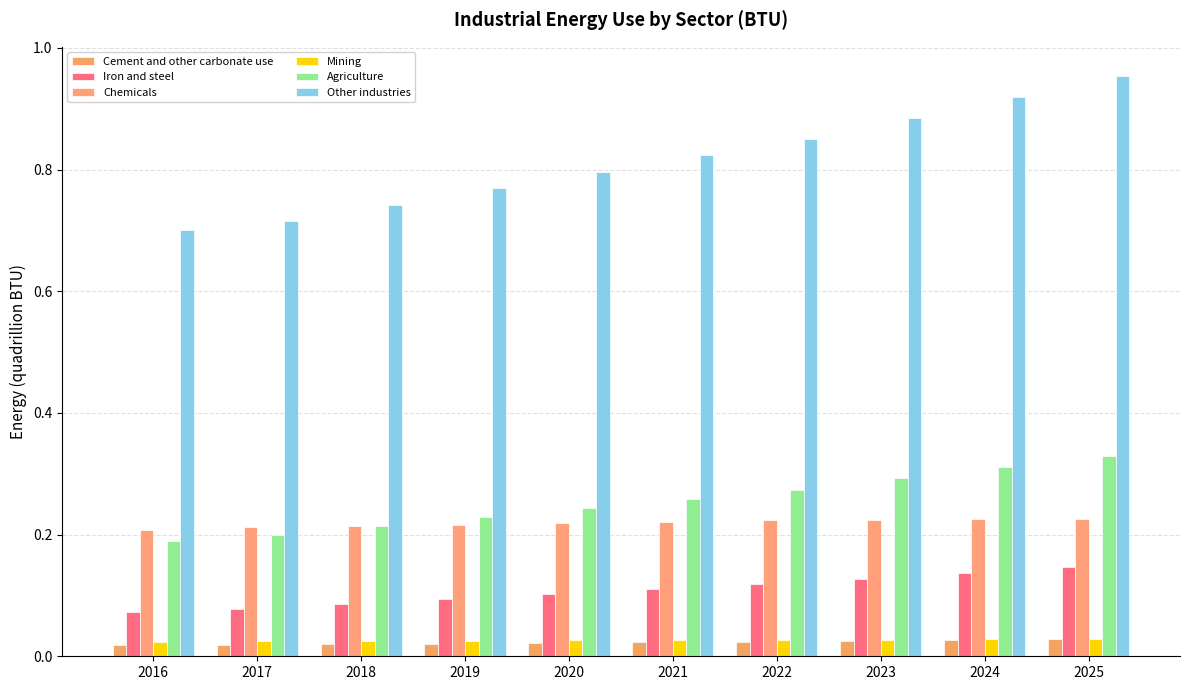

At how many categories does at least one series exceed 0?

10